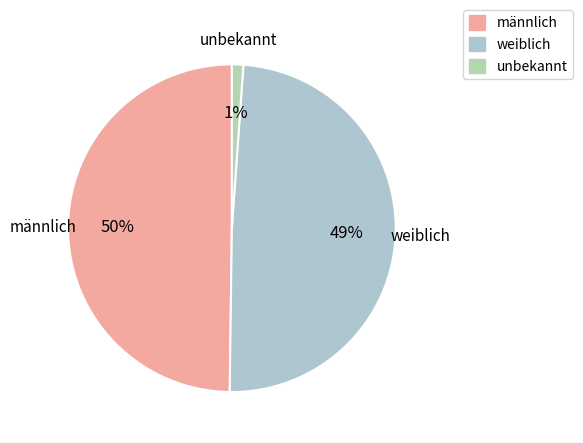

To the nearest percent, what is the difference between the männlich and unbekannt slice percentages?

49%